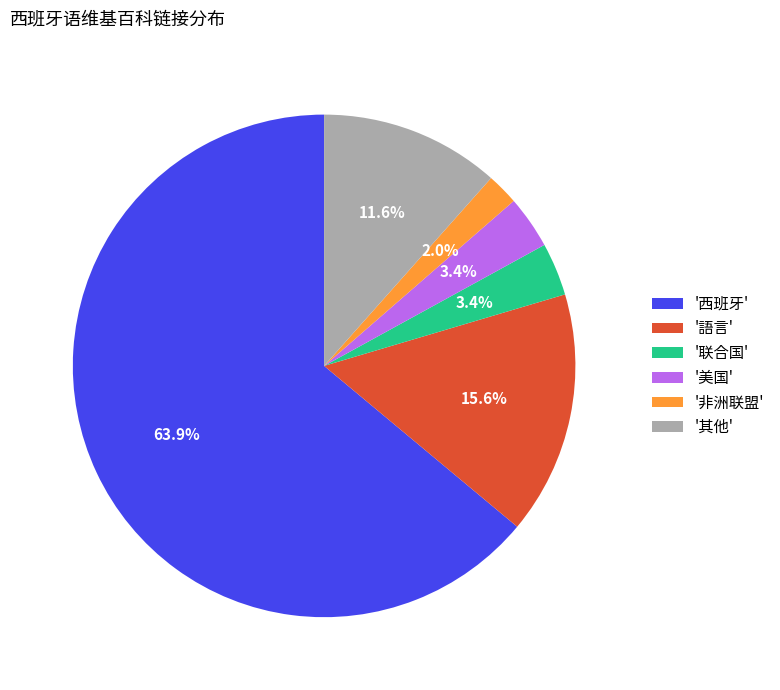

Between '西班牙' and '非洲联盟', which is larger?

'西班牙'